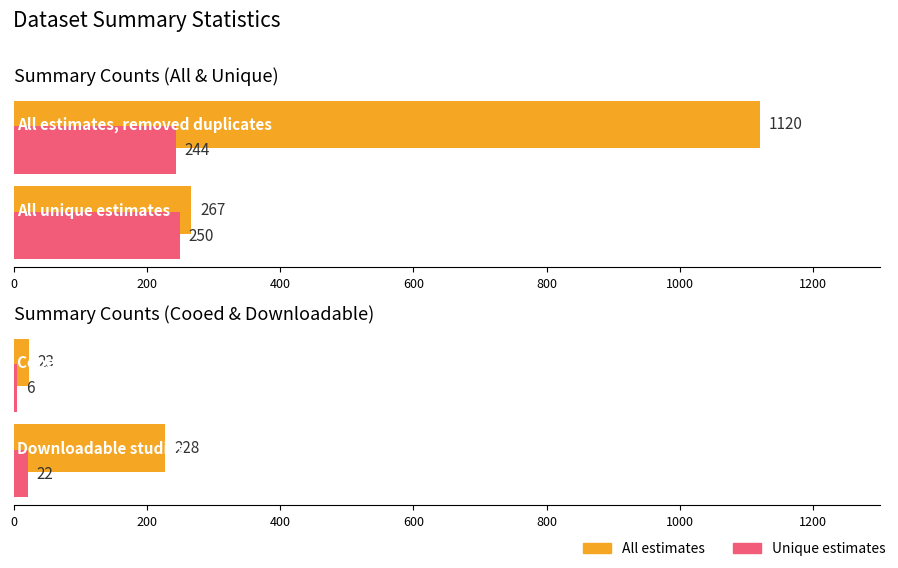

Reading left to right, extract all data points from this chart.

All estimates: 1120	267	23	228
Unique estimates: 244	250	6	22